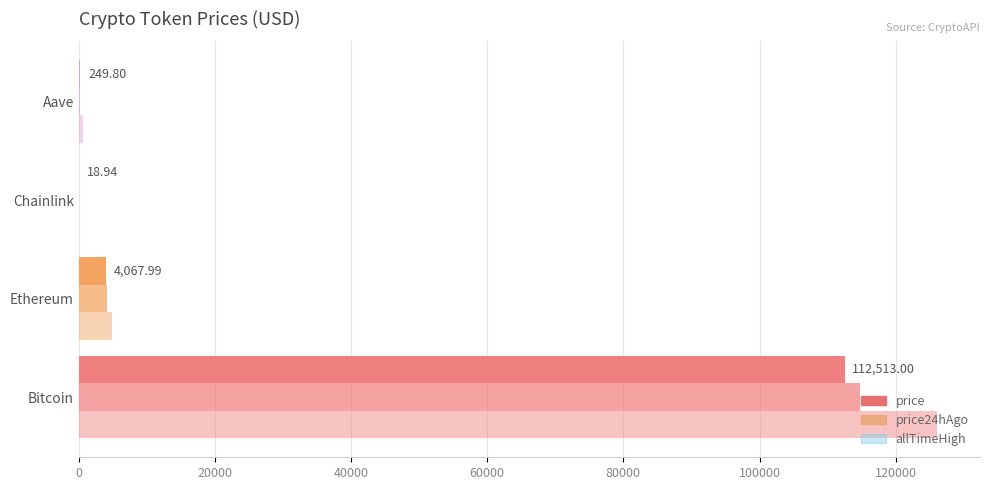

Count the number of data series in this chart.

3